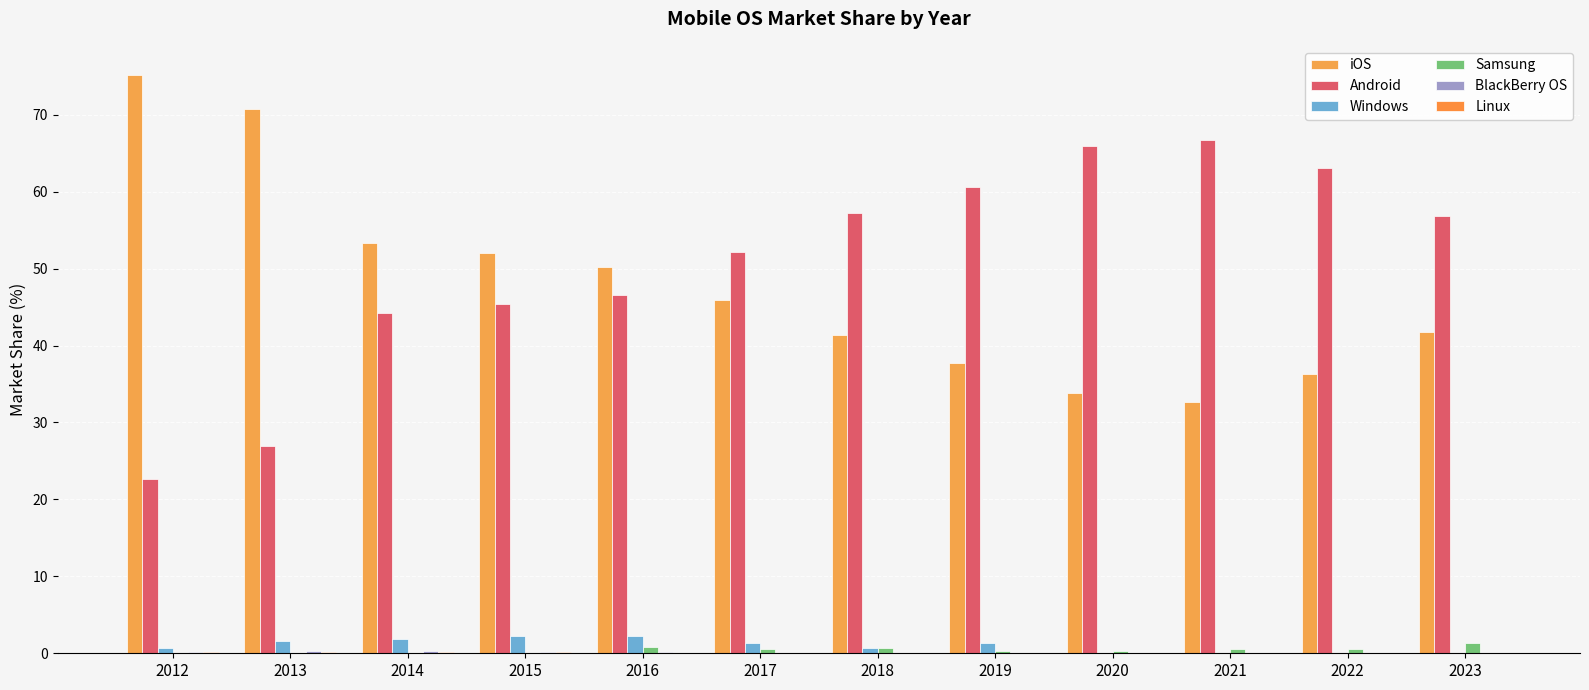

Is the value of iOS at 2015 greater than the value of Android at 2014?

Yes